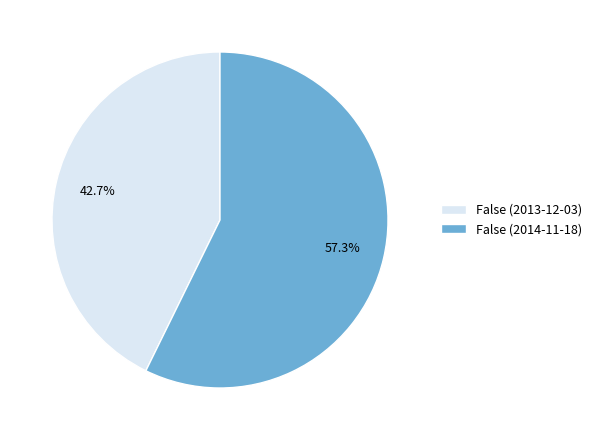

Does any single category account for the majority?

Yes